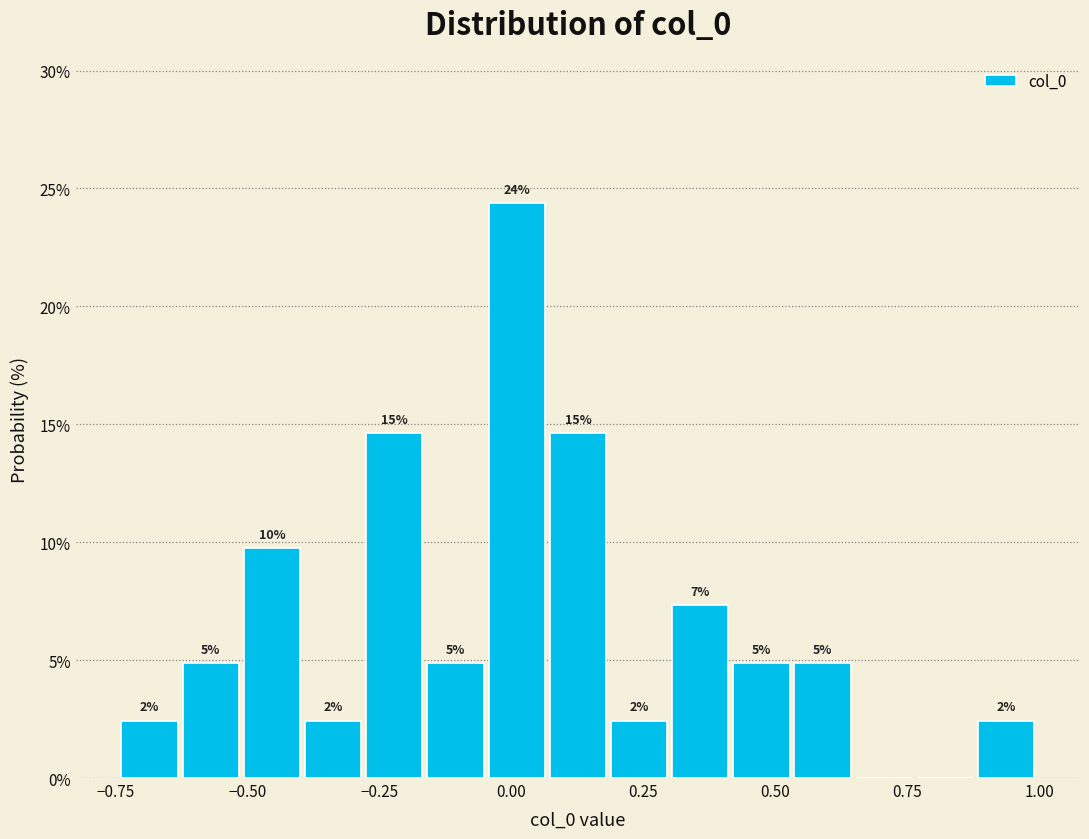

Read against the x-axis, roughly where is the centre of the tallest bar?

0.00